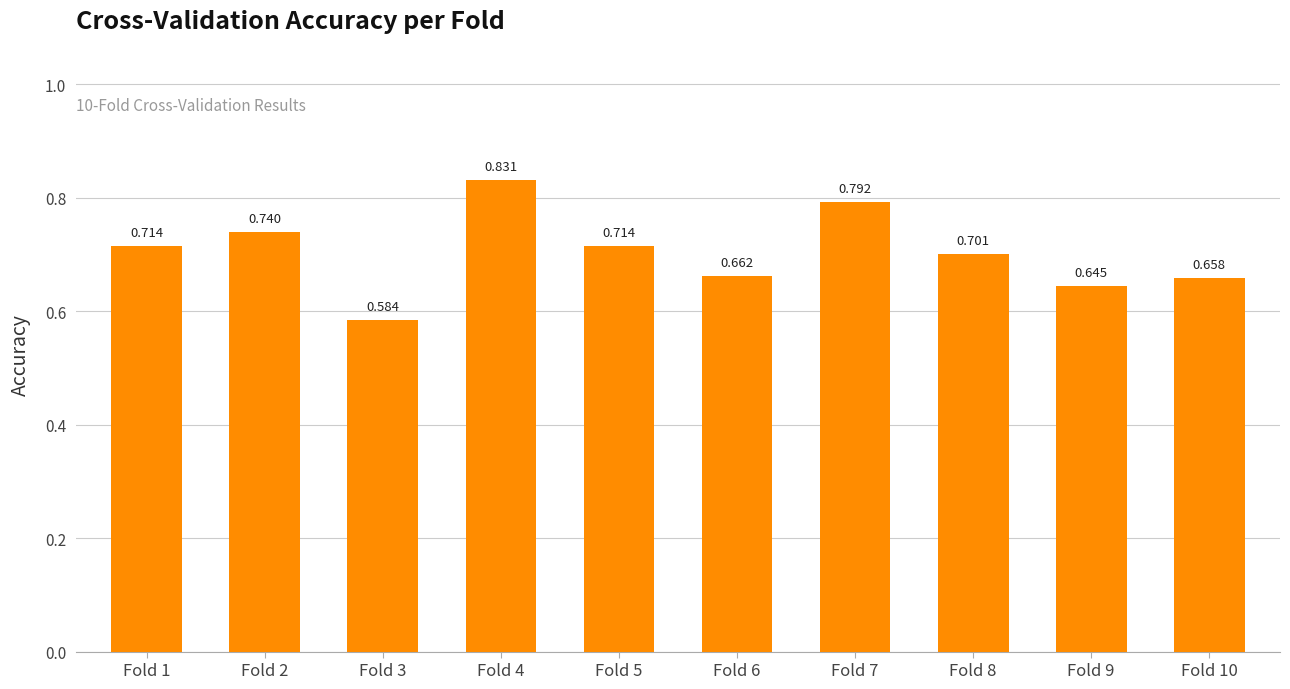

How many series are shown in this chart?

1